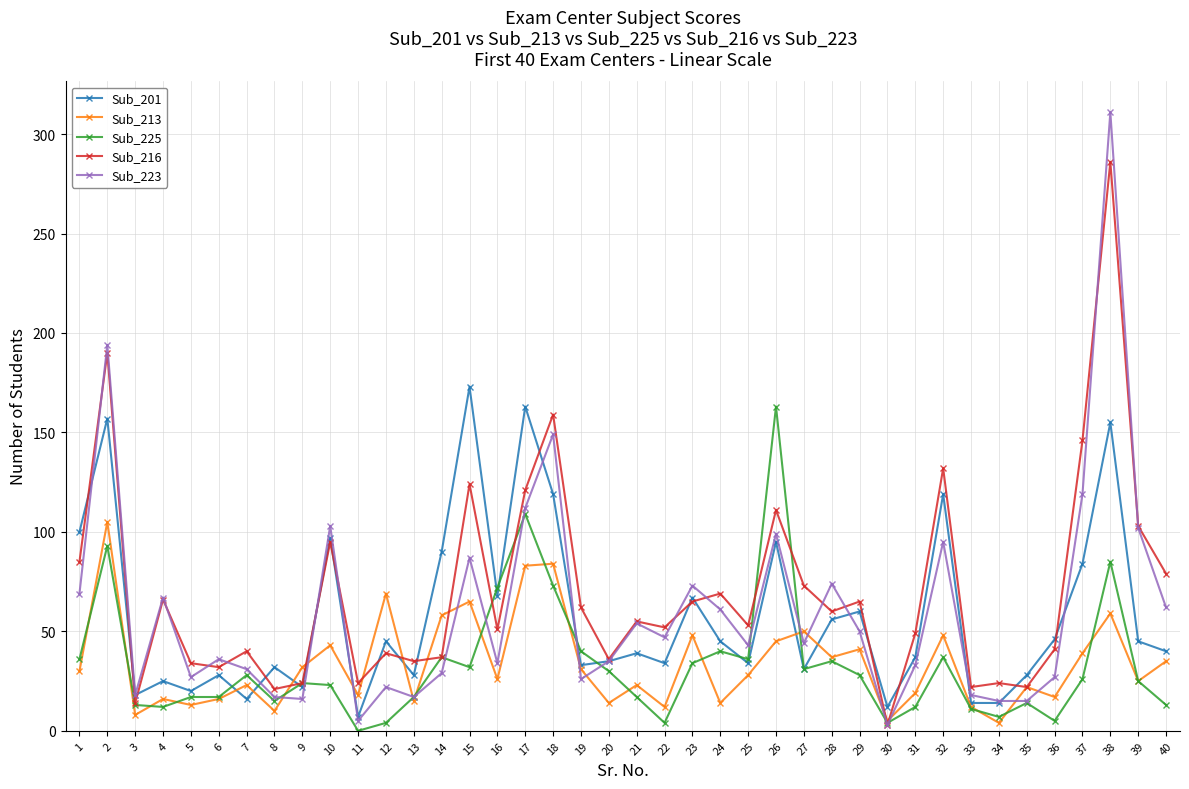

True or false: Sub_225 has more than 0 points higher than both neighbors.

True